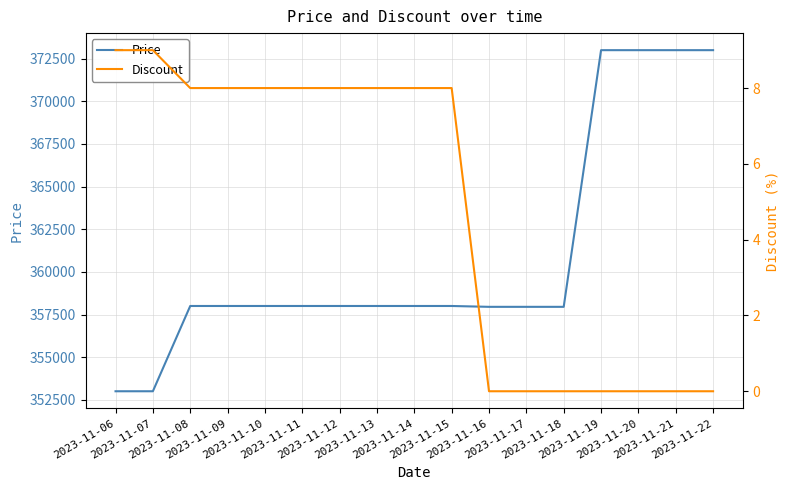

List the labels in order of Price value, smallest first.

2023-11-06, 2023-11-07, 2023-11-16, 2023-11-17, 2023-11-18, 2023-11-08, 2023-11-09, 2023-11-10, 2023-11-11, 2023-11-12, 2023-11-13, 2023-11-14, 2023-11-15, 2023-11-19, 2023-11-20, 2023-11-21, 2023-11-22